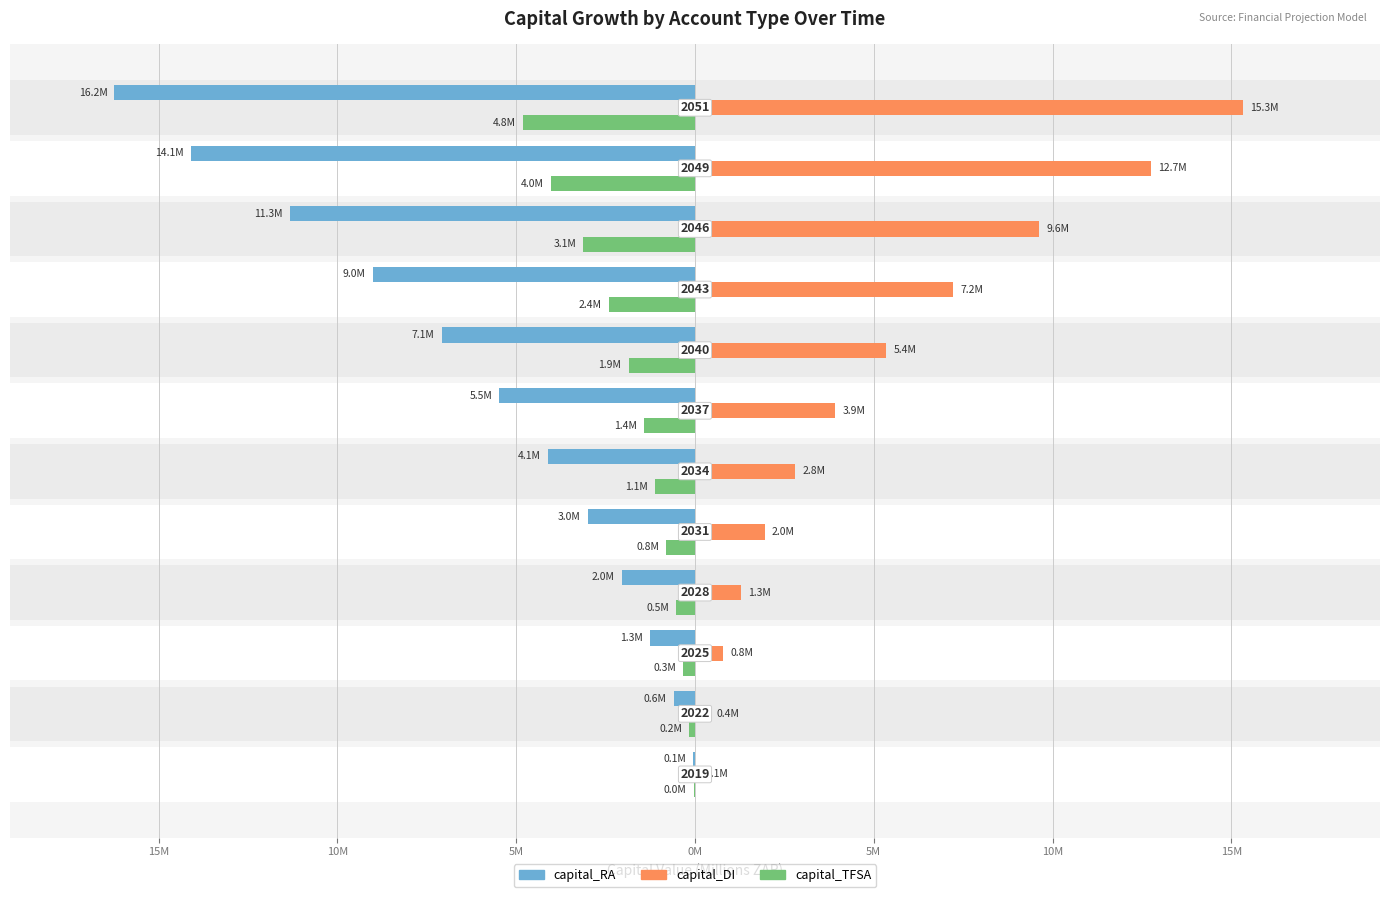

How many values in the capital_TFSA series are below -1?

7